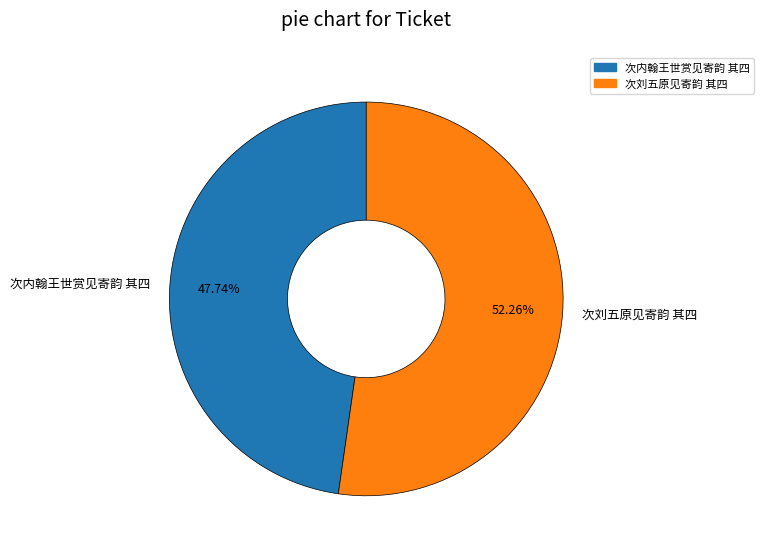

What is the largest slice in the pie chart?

次刘五原见寄韵 其四